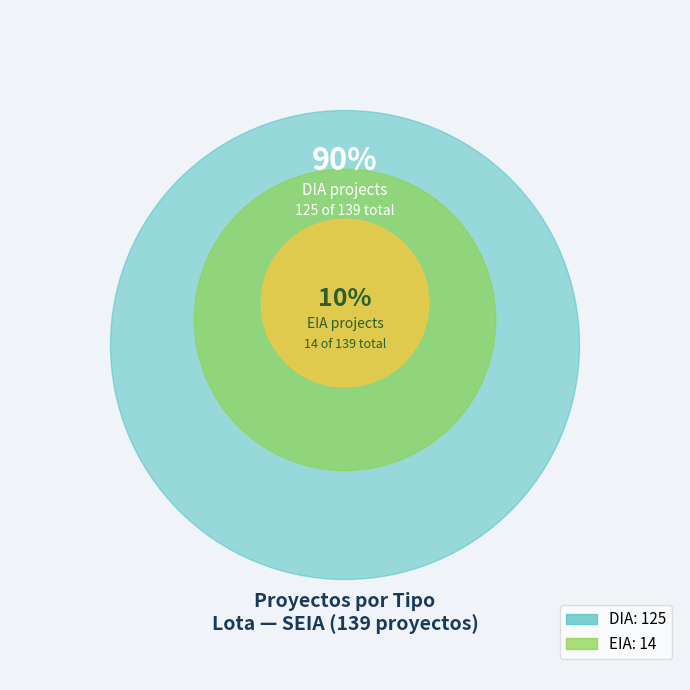

What is the total percentage of DIA and EIA?

100.0%